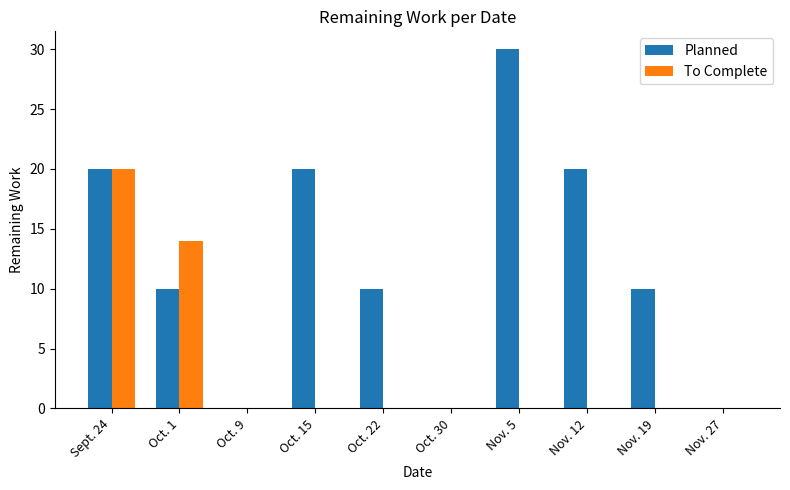

What is the sum of the To Complete values at Nov. 19 and Sept. 24?

20